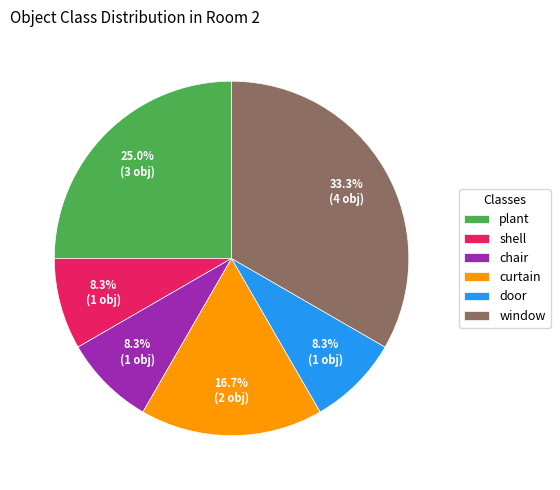

Which has a higher value, door or curtain?

curtain